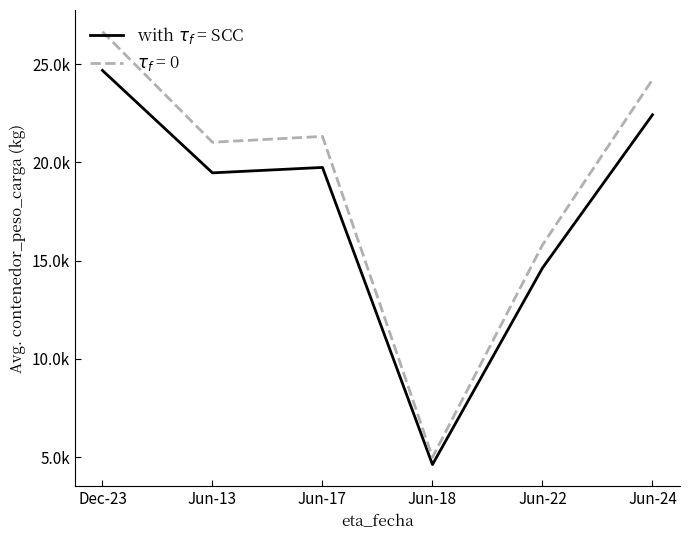

Reading right to left, transcribe all the data shown in this chart.

Jun-24=22418.0	Jun-22=14623.6	Jun-18=4620.0	Jun-17=19740.1	Jun-13=19463.8	Dec-23=24676.0